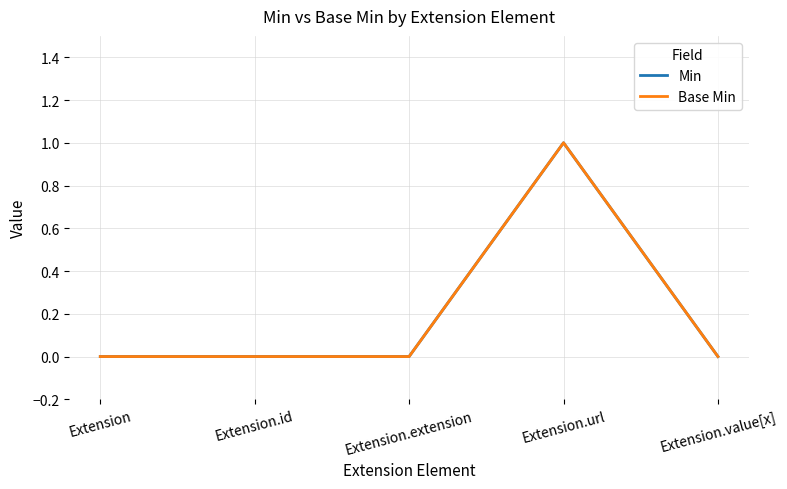

Is this an area chart (filled region under the line)?

No